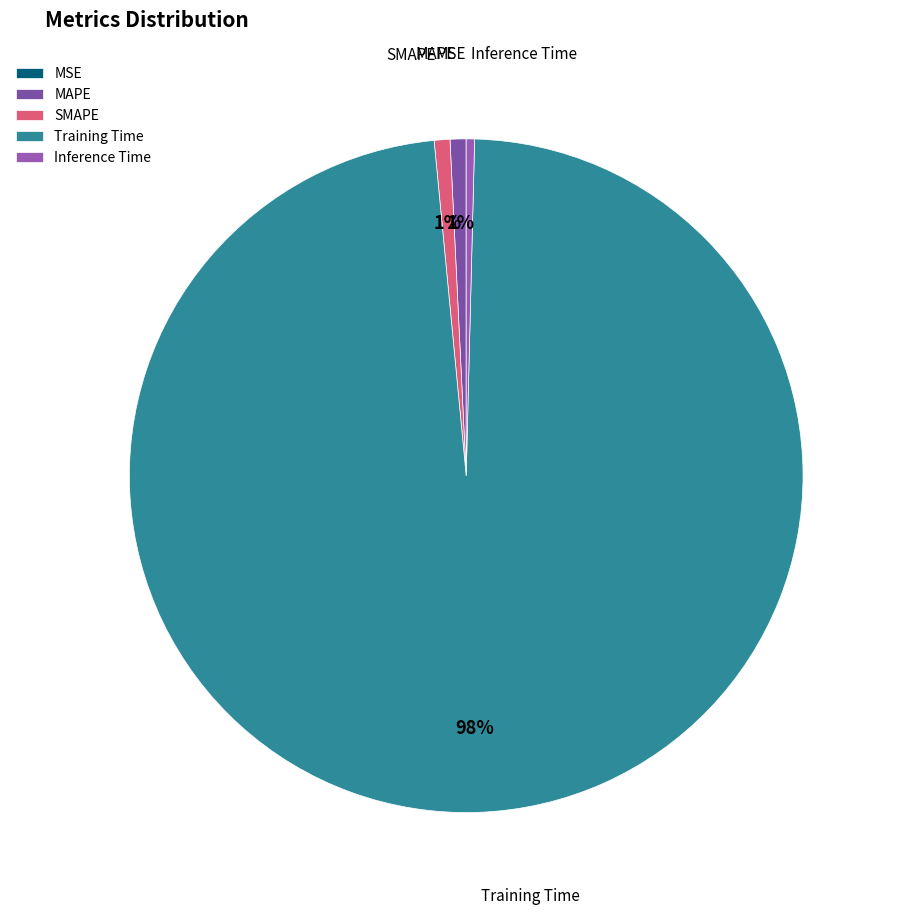

Which category has the biggest portion of the pie?

Training Time